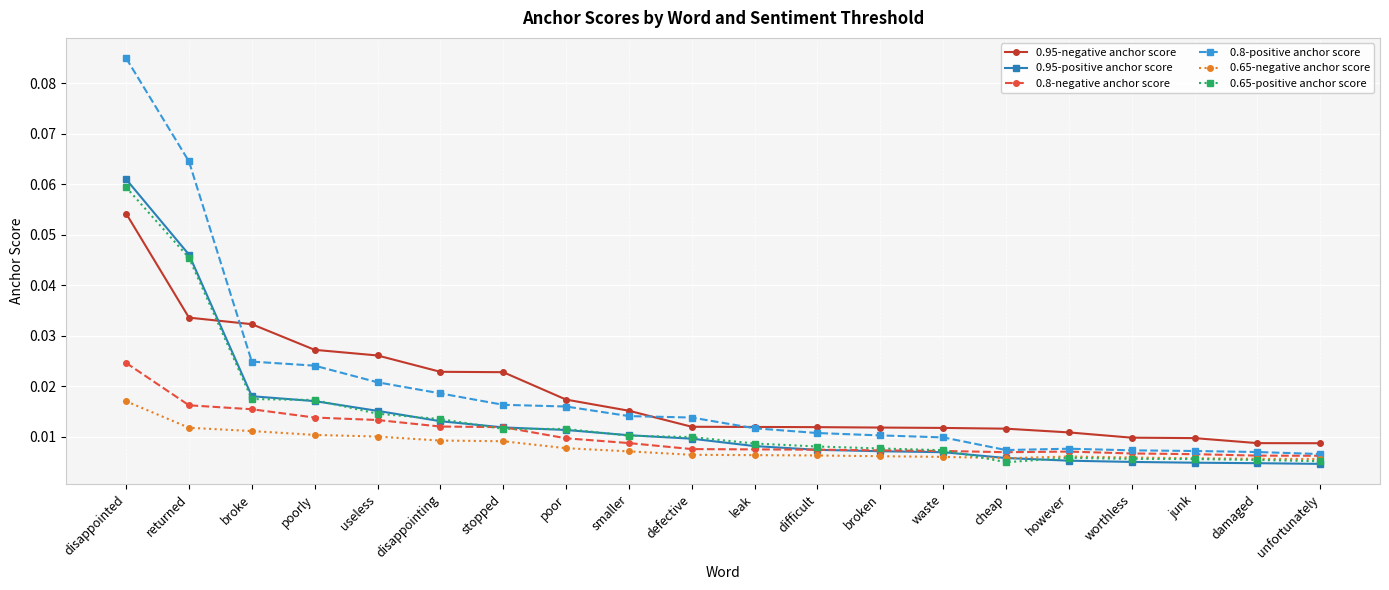

What is the label of the 16th point from the right?

useless